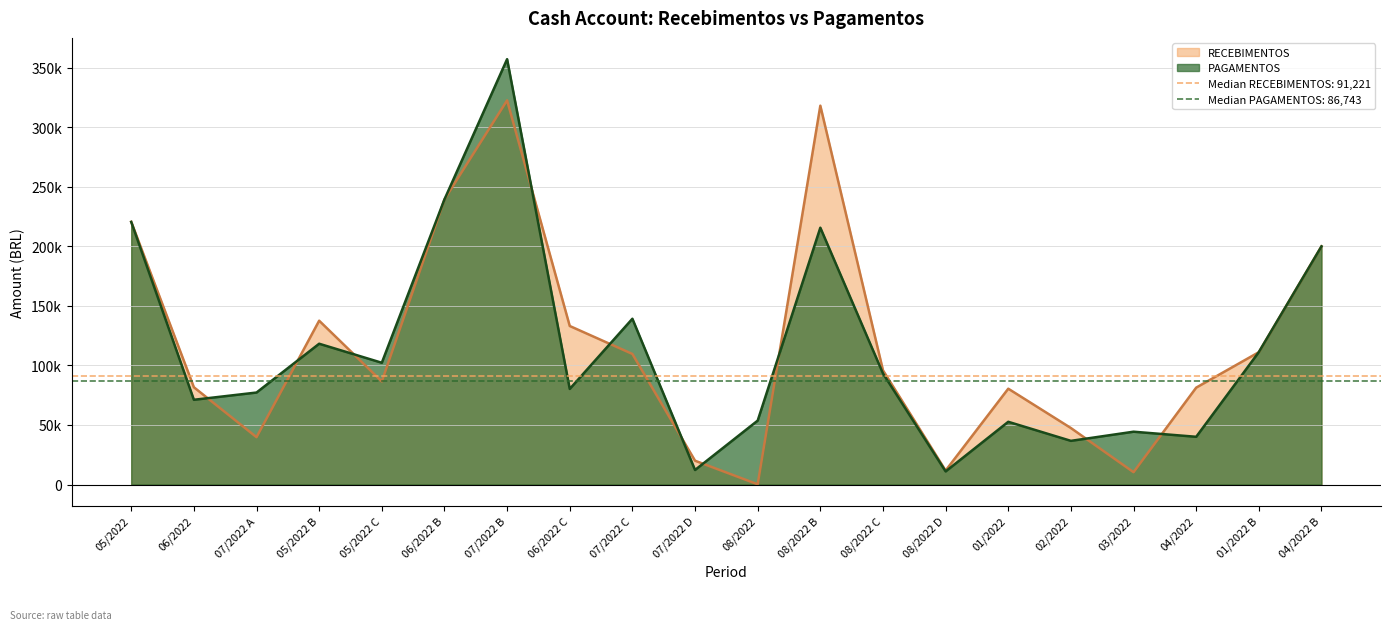

Where is RECEBIMENTOS nearest to the value 161349?

05/2022 B